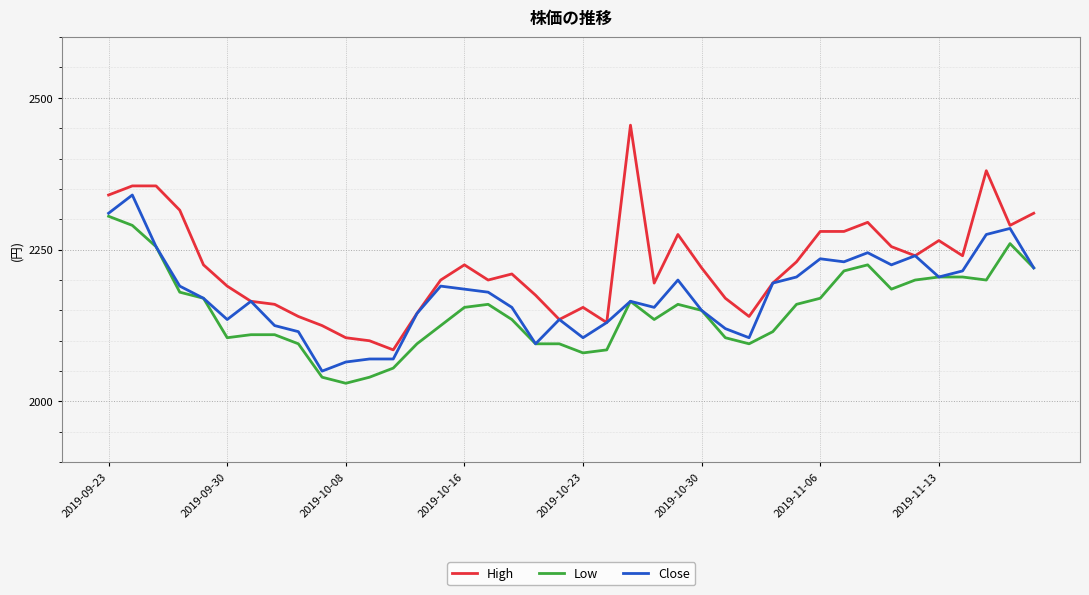

What is the minimum value shown in the chart?

2030